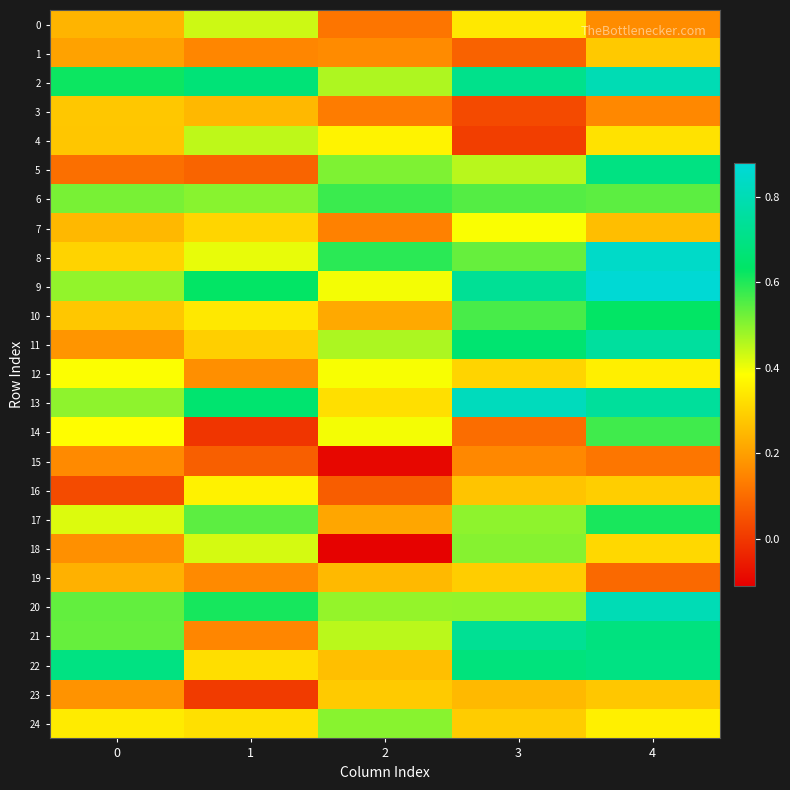

At which category is the sum across all series the highest?

4